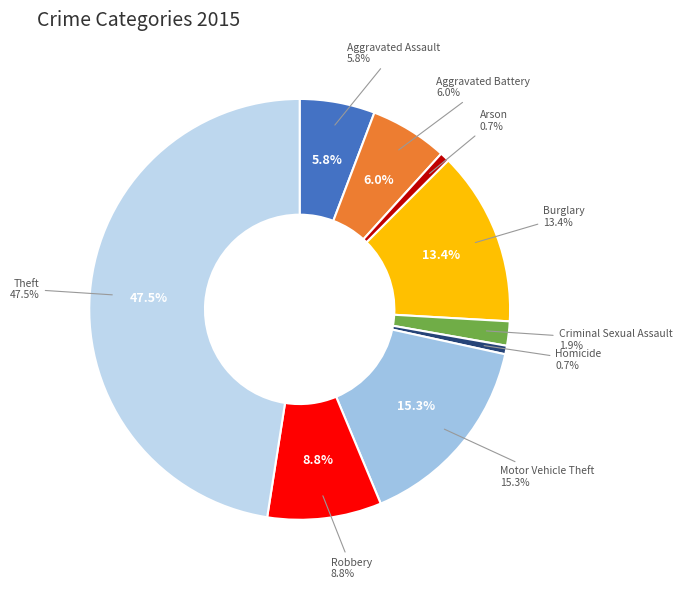

How many slices are in this pie chart?

9